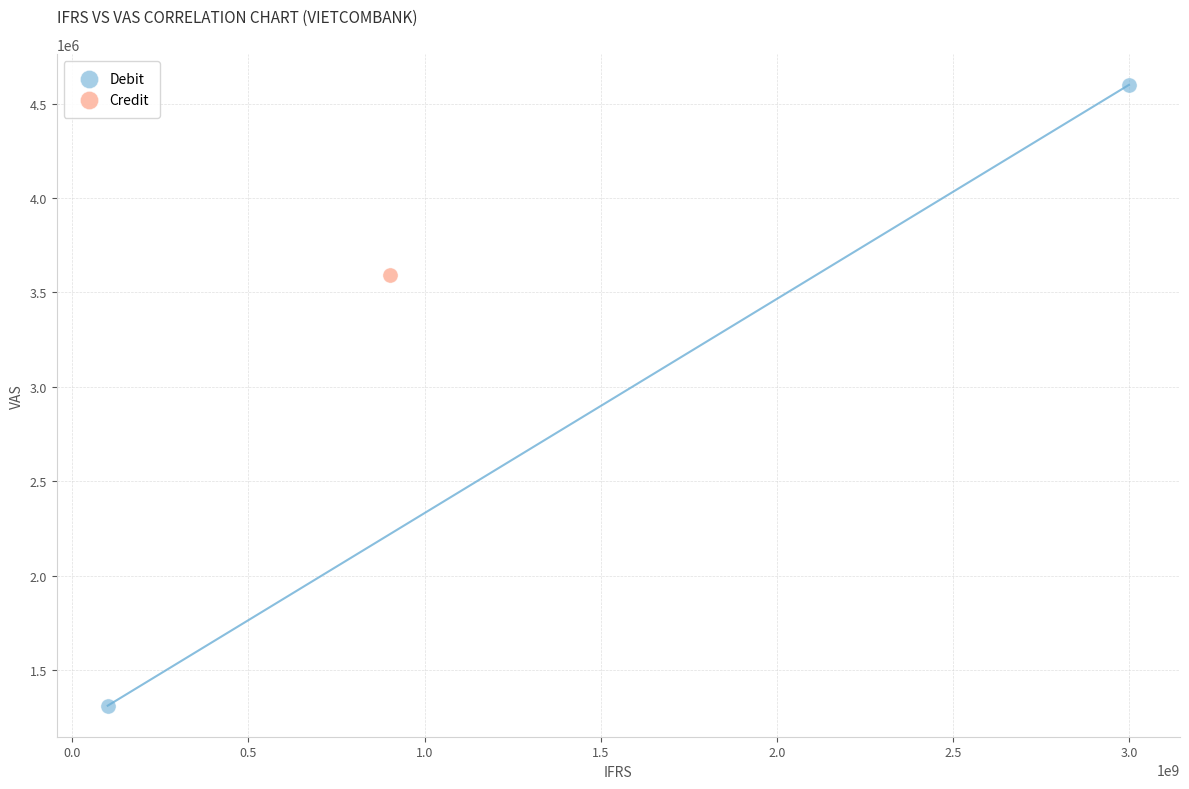

What are all the series names shown in the legend?

Debit, Credit